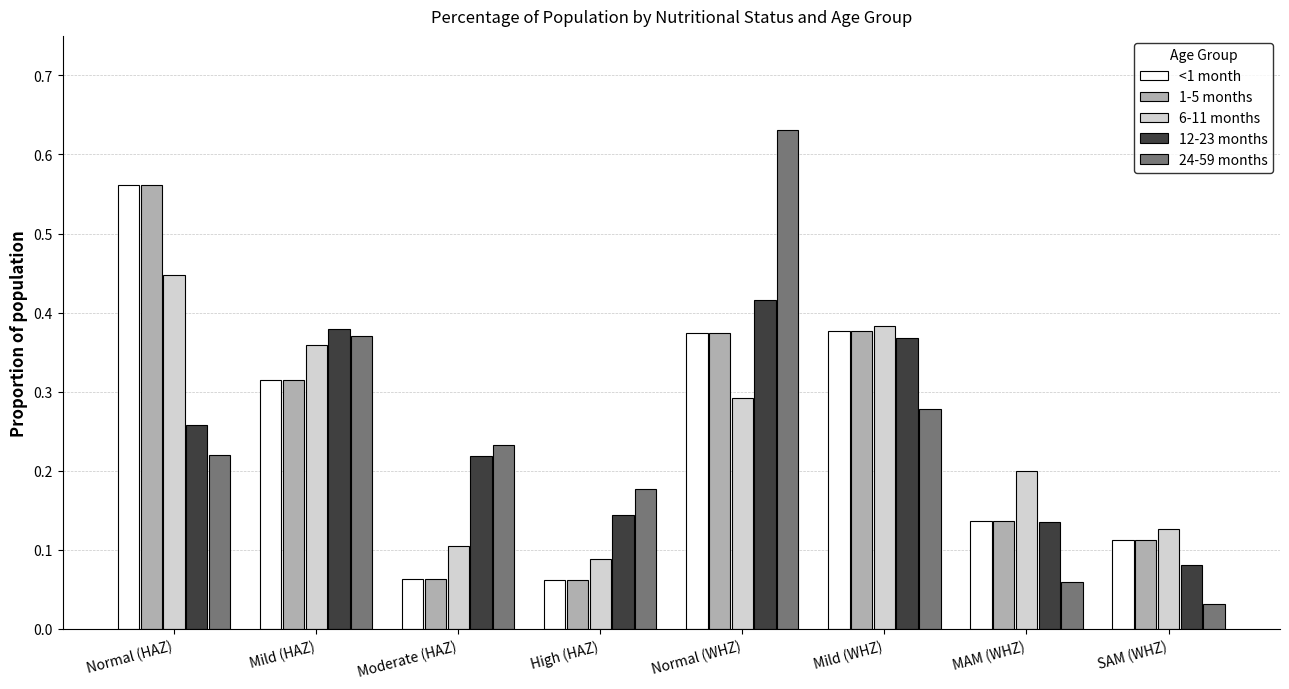

What position from the right is Moderate (HAZ)?

6